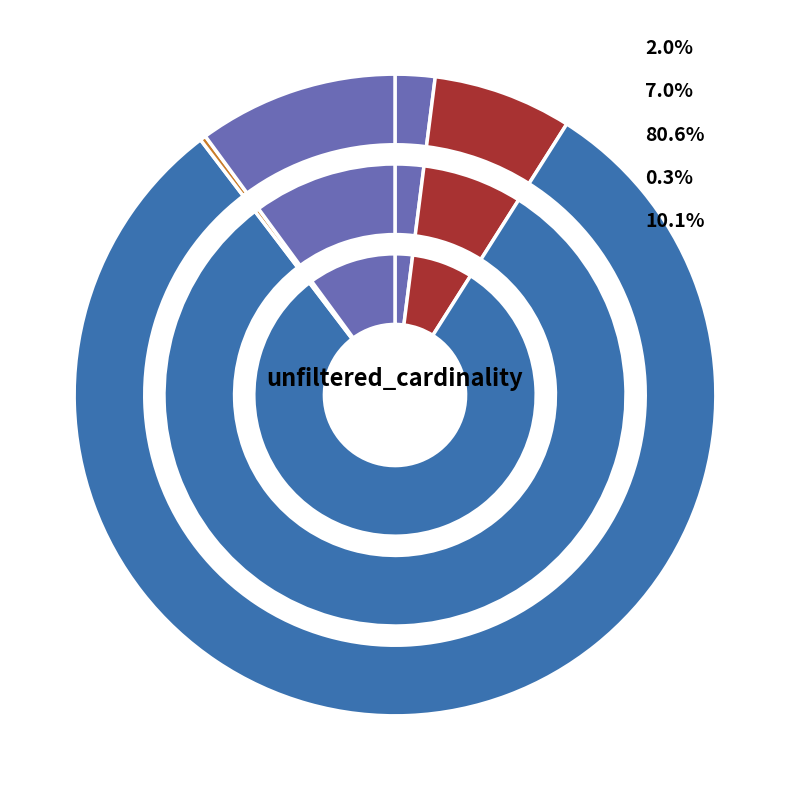

To the nearest percent, what percentage of the pie is ci?

81%